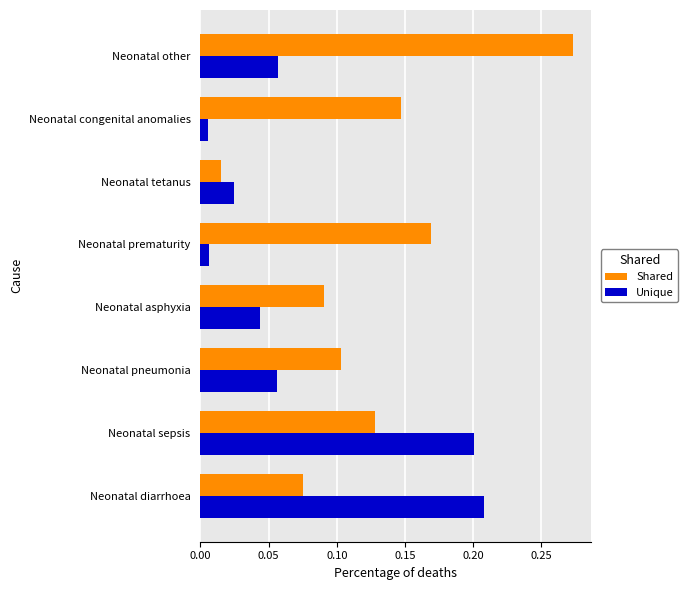

The value of Unique at Neonatal pneumonia is 0.1. True or false?

True